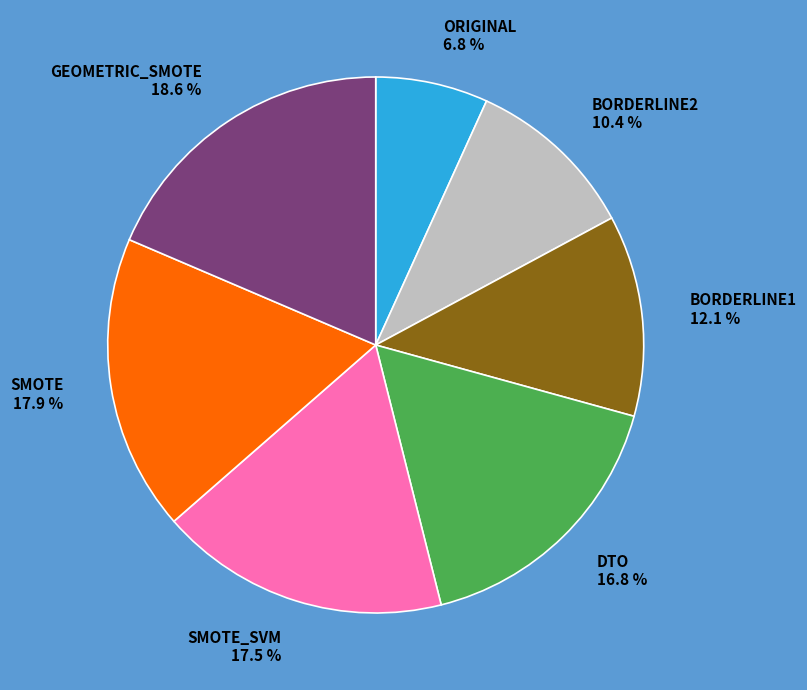

What percentage is NOT represented by ORIGINAL?

93.2%